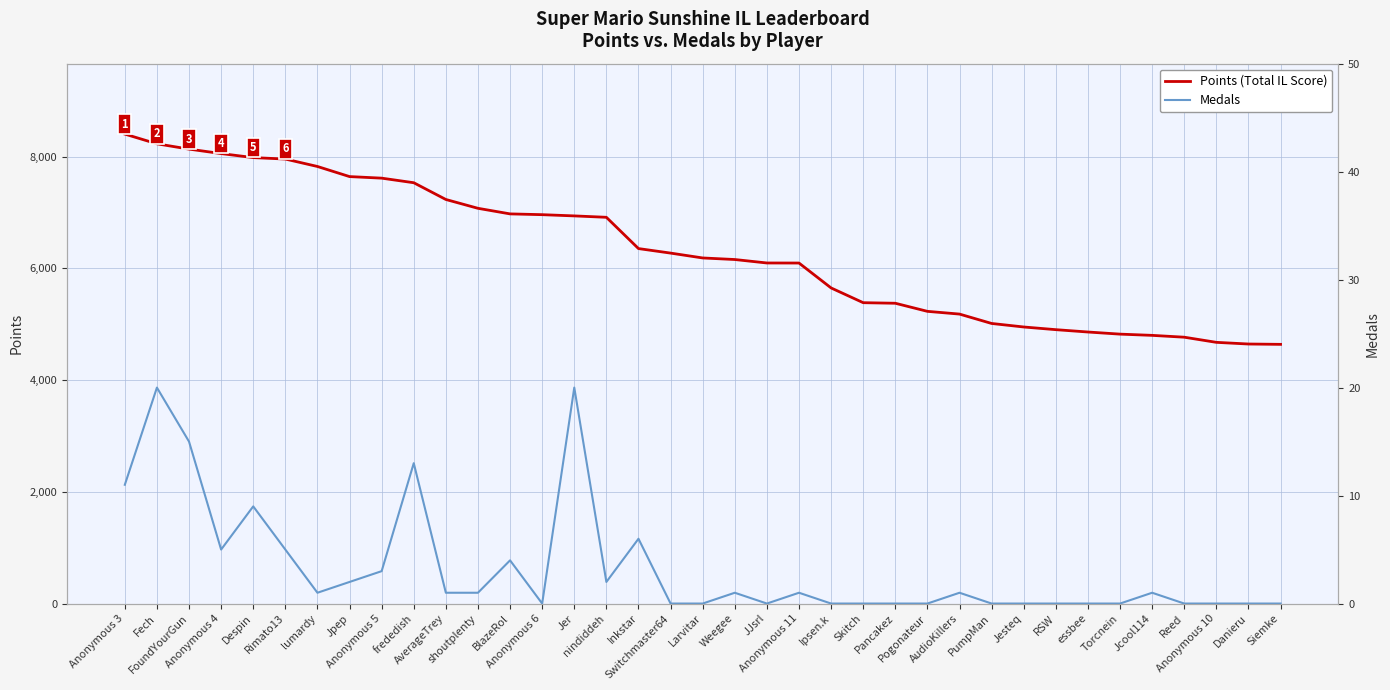

What position from the left is Inkstar?

17